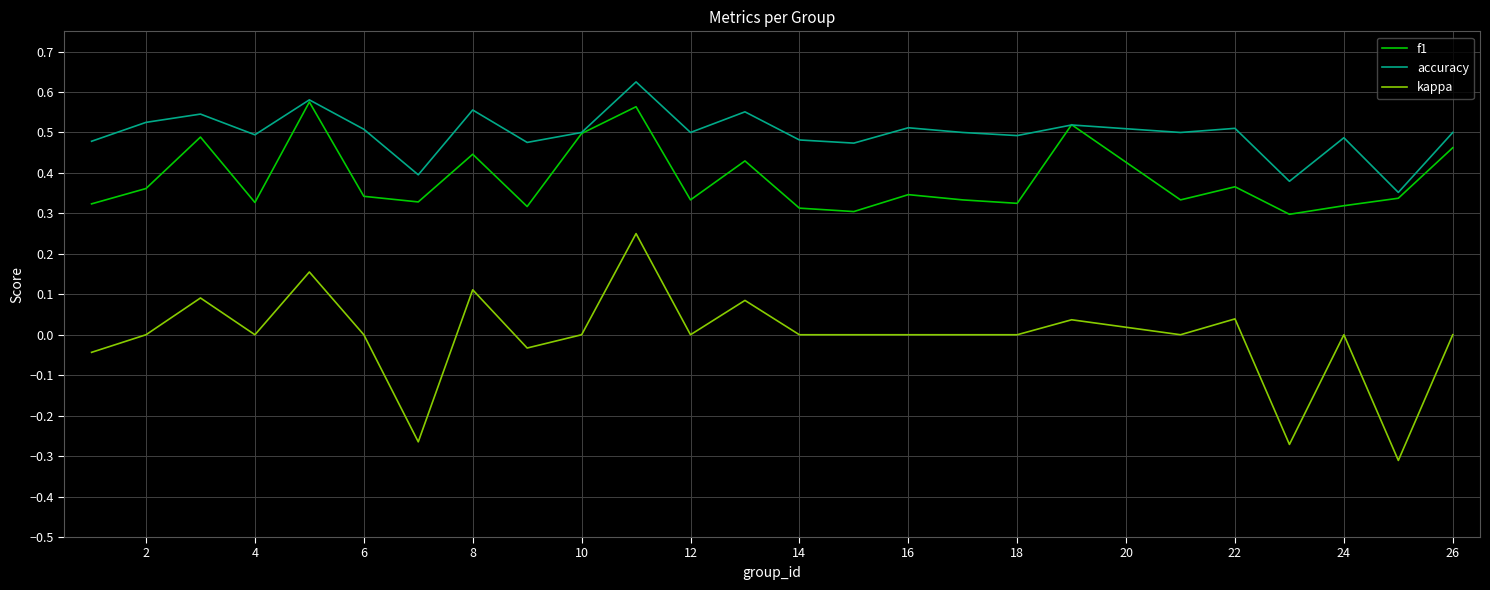

Which series has the largest total across all categories?

accuracy